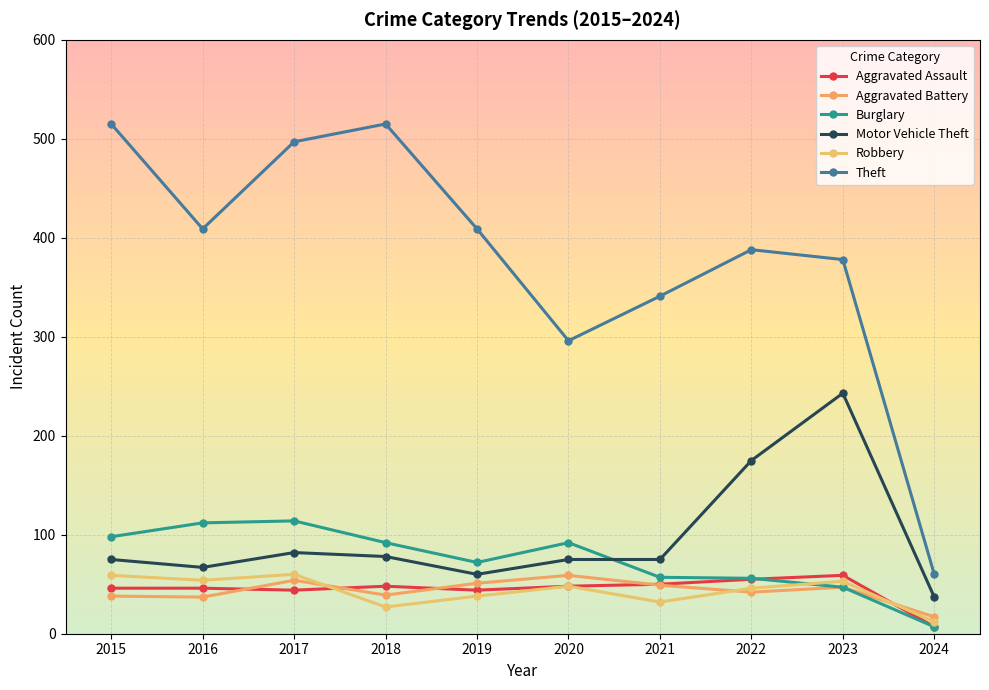

How many values in the Aggravated Assault series are below 48?

5